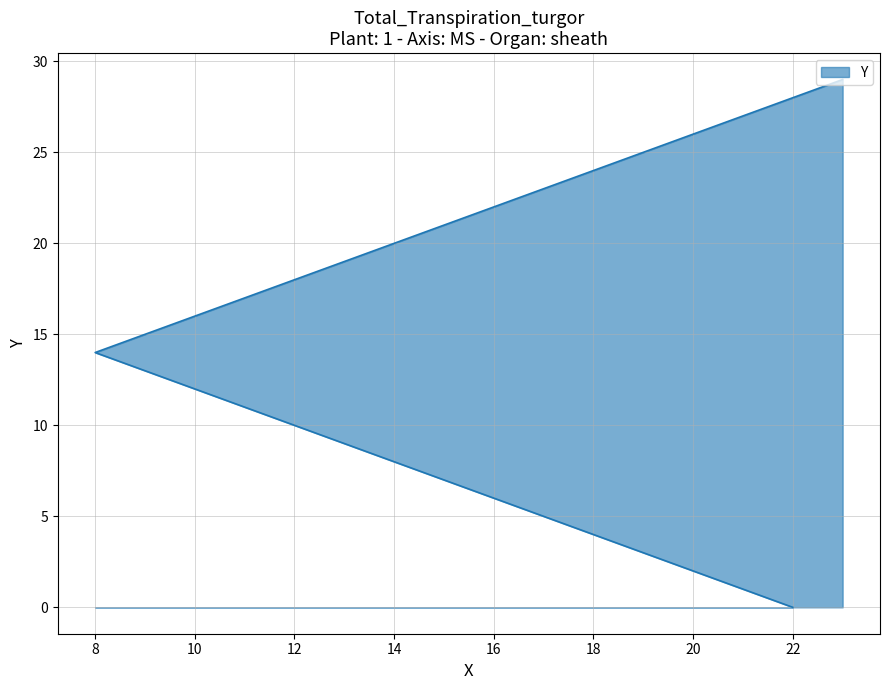

Approximately how many times larger is the value at 9 compared to 18?

0.5